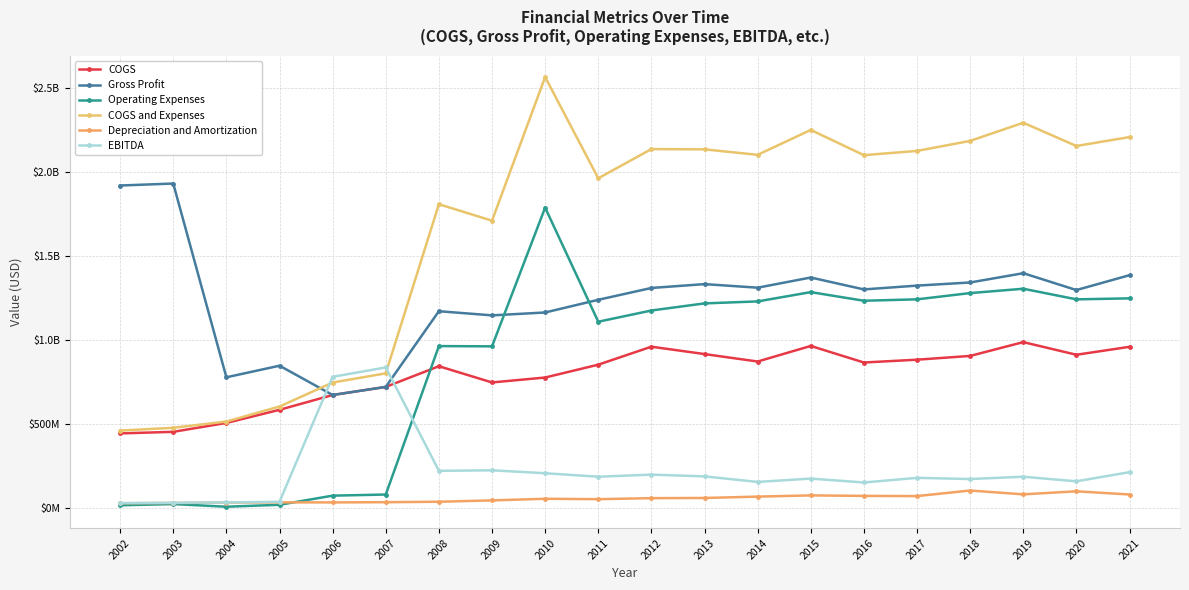

At which category is the sum across all series the highest?

2010